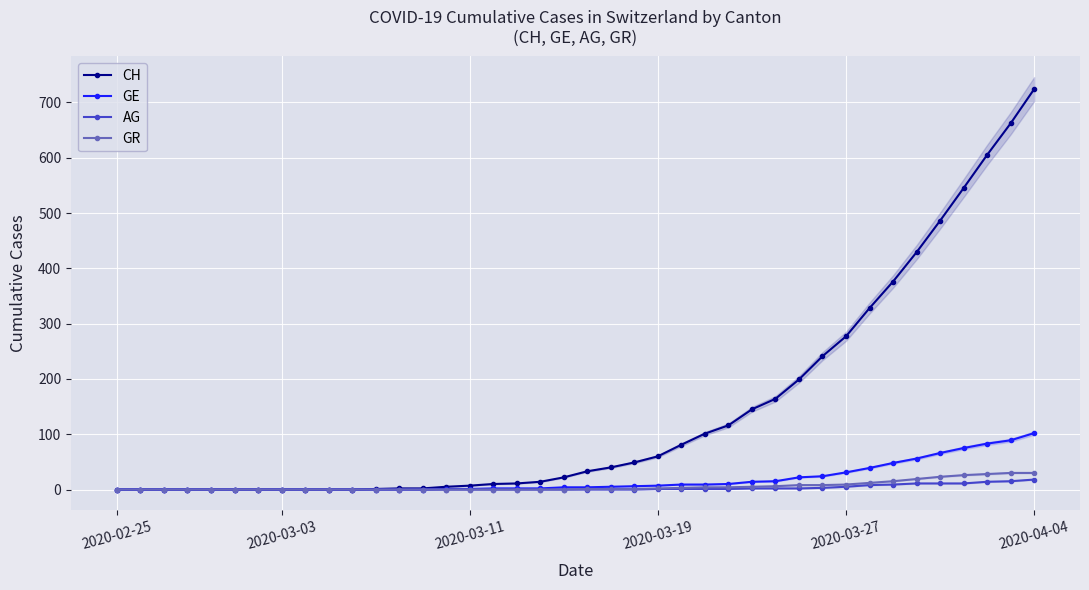

What value does the CH series have at 13?

2